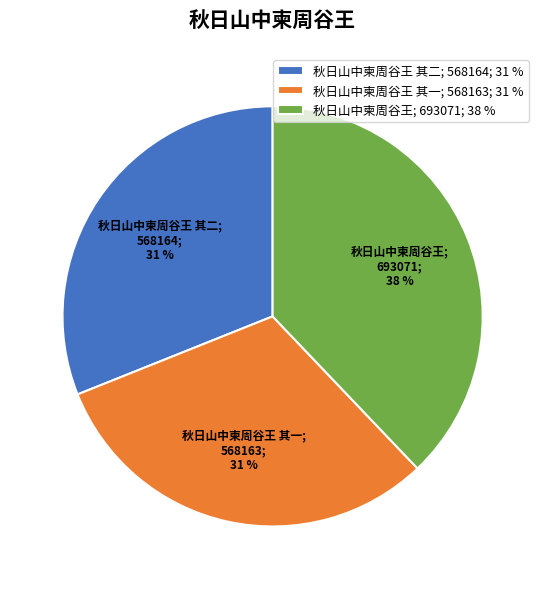

Which slice is the largest?

秋日山中柬周谷王; 693071; 38 %